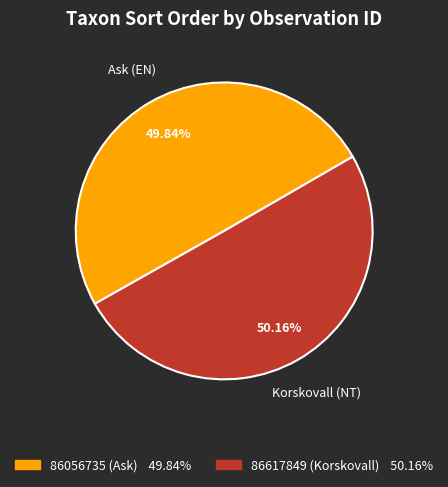

Approximately how many times larger is the value at 86056735 compared to 86617849?

1.0